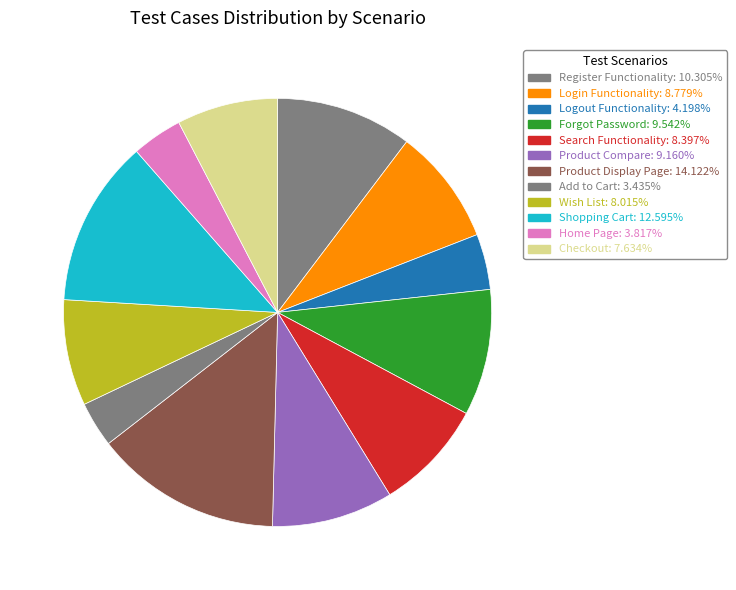

Count the number of slices in the pie.

12